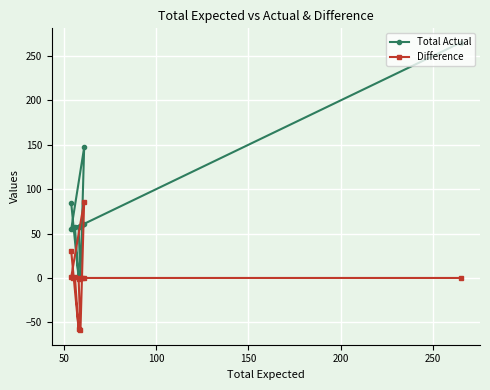

True or false: Total Actual and Difference intersect in this chart.

False